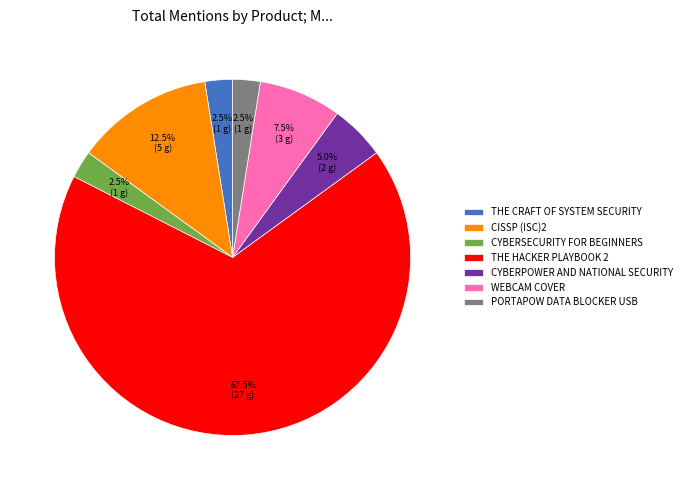

Which has a higher value, THE CRAFT OF SYSTEM SECURITY or CYBERPOWER AND NATIONAL SECURITY?

CYBERPOWER AND NATIONAL SECURITY